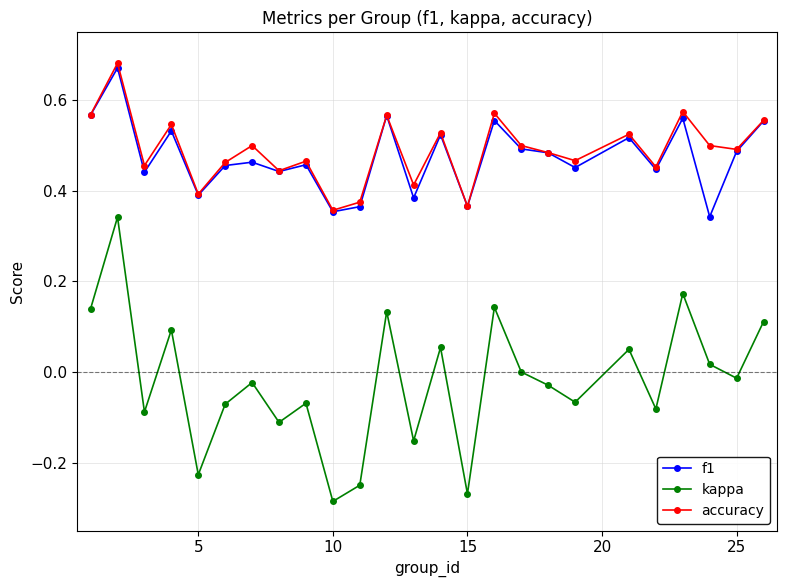

Is this an area chart (filled region under the line)?

No